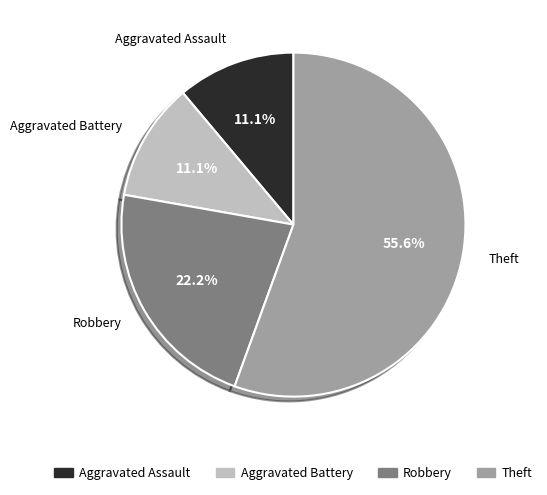

To the nearest percent, what percentage of the pie is Theft?

56%